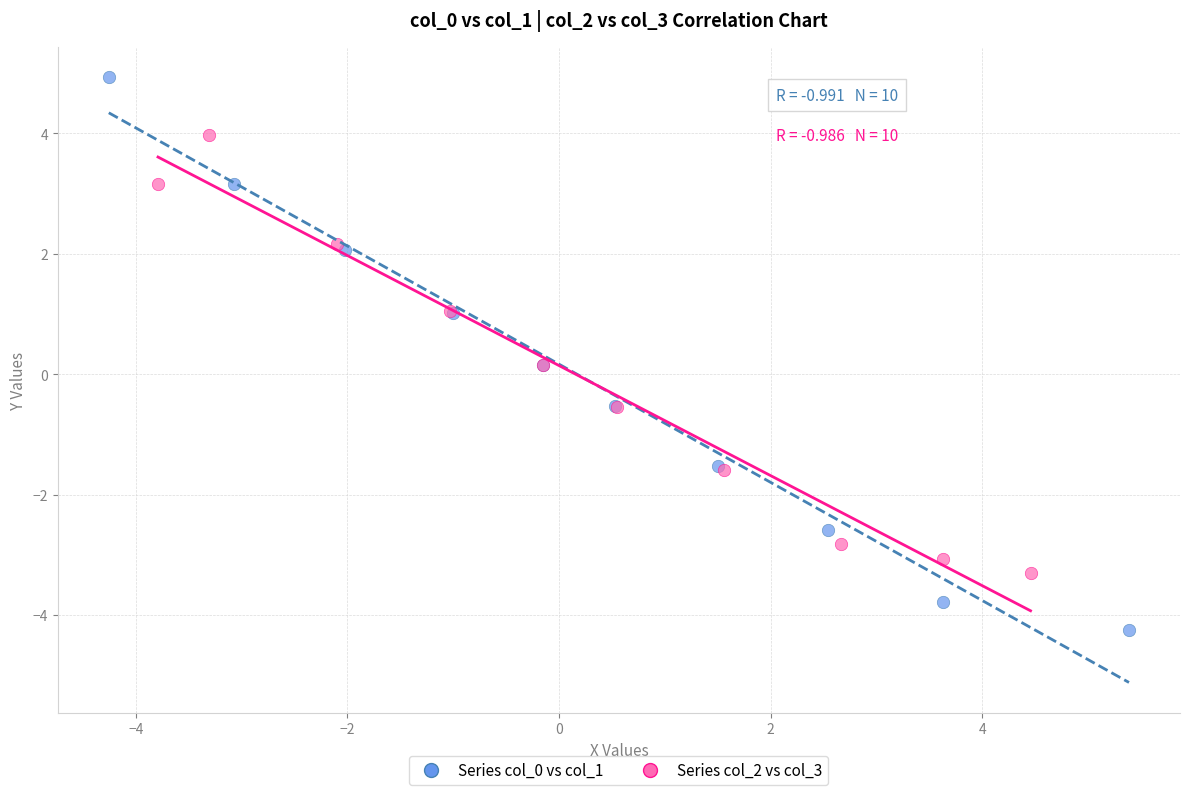

Which series contains the highest Y value?

Series col_0 vs col_1